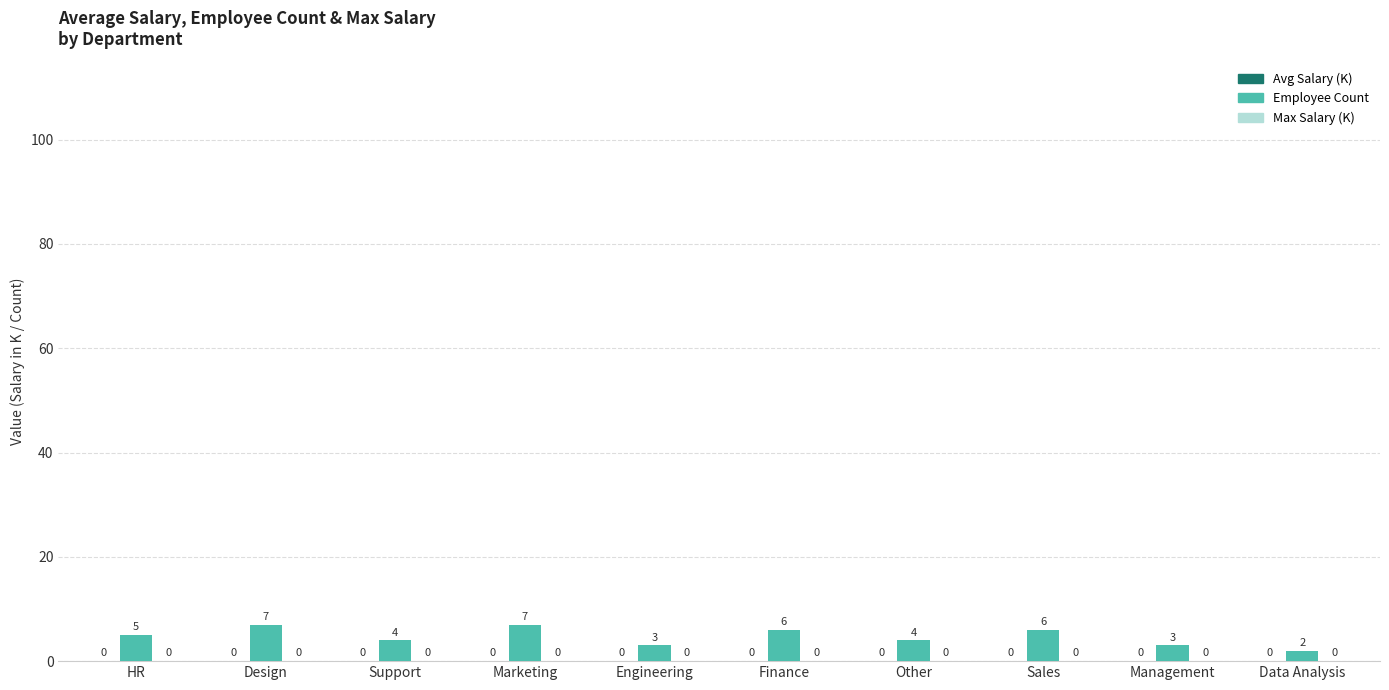

What is the label of the 5th bar from the left?

Engineering